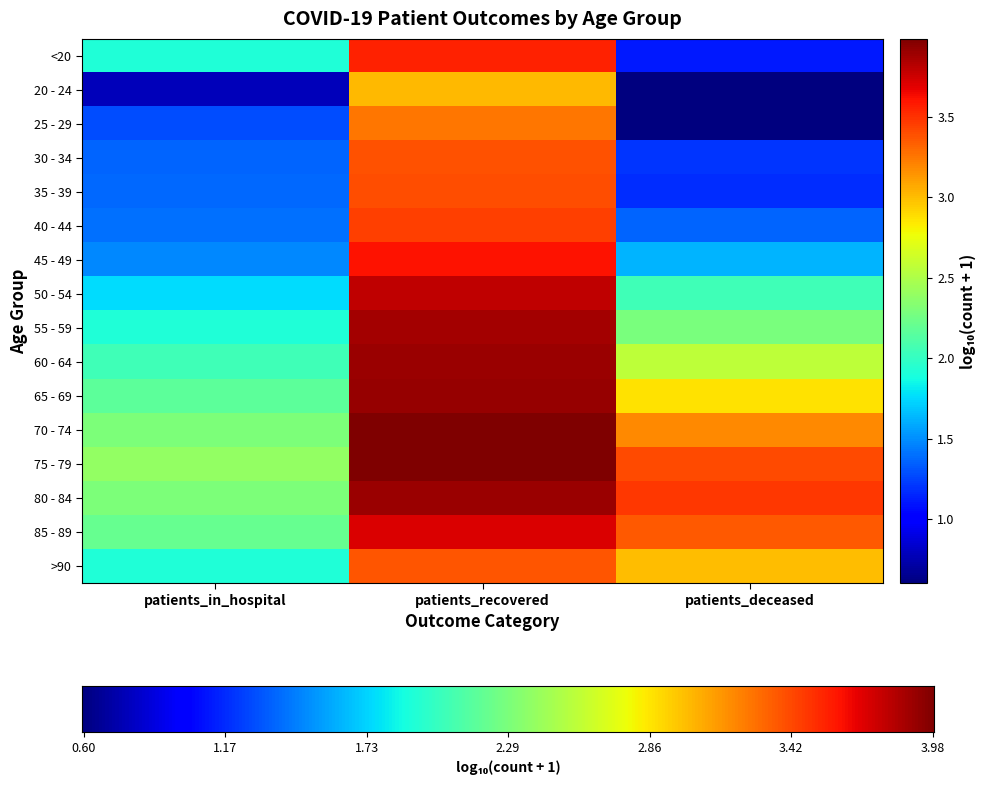

The <20 series shows 3.4 at patients_recovered. True or false?

True